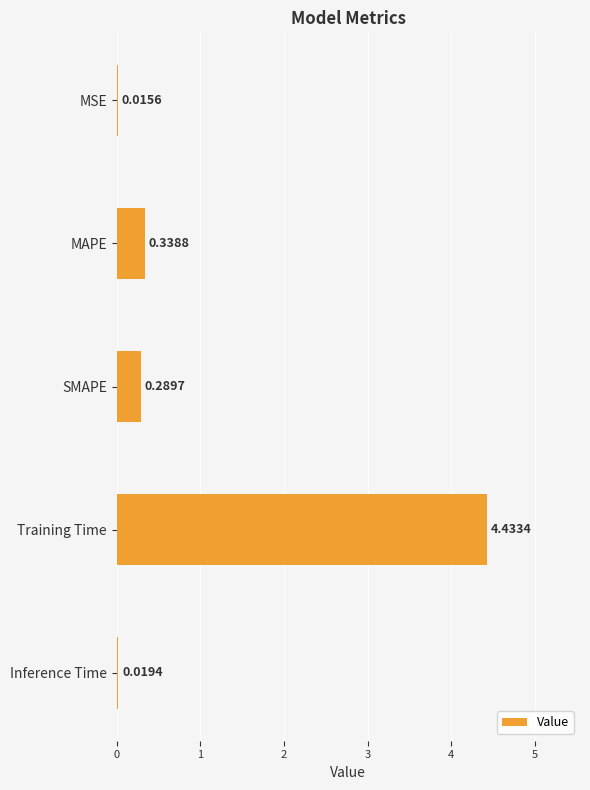

How many data points does each series have?

5